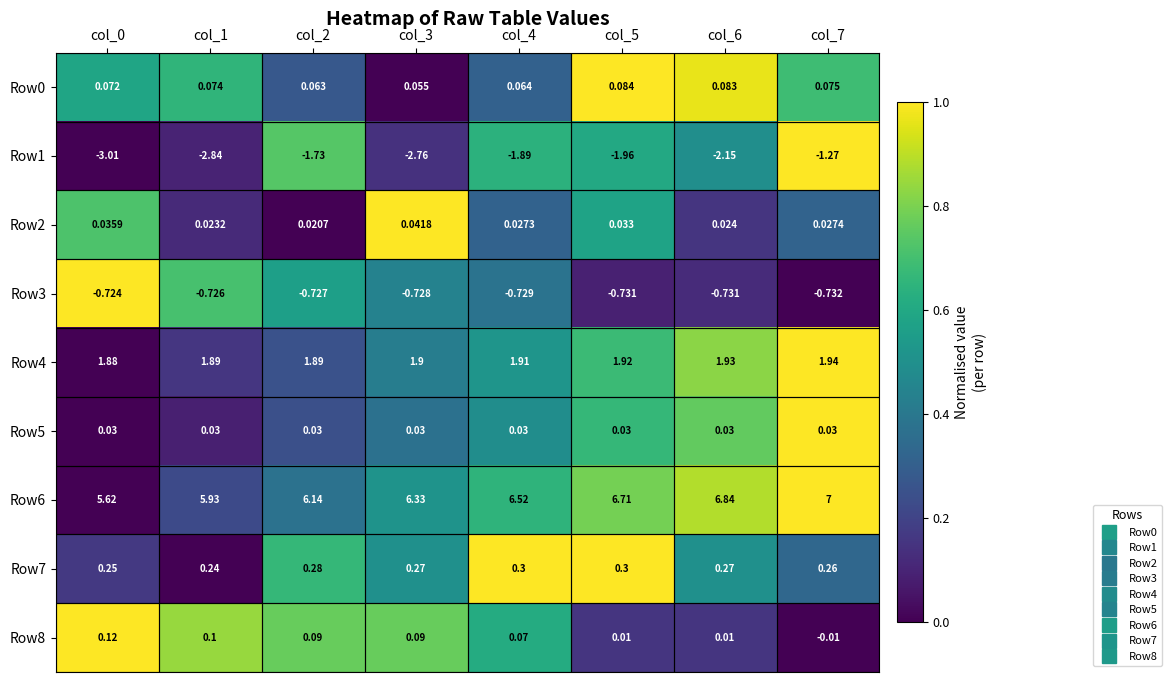

Is the value of Row6 at col_7 greater than the value of Row8 at col_3?

Yes